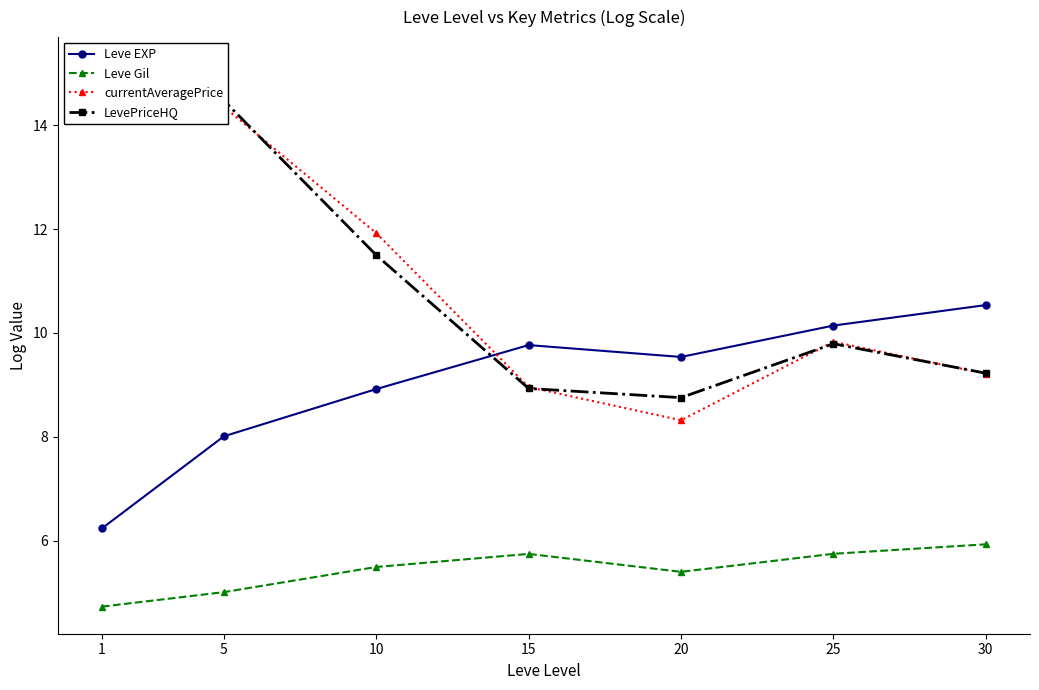

Reading right to left, what are all the values shown in this chart?

Leve EXP: 30=10.5	25=10.1	20=9.5	15=9.8	10=8.9	5=8.0	1=6.2
Leve Gil: 30=5.9	25=5.7	20=5.4	15=5.7	10=5.5	5=5.0	1=4.7
currentAveragePrice: 30=9.2	25=9.8	20=8.3	15=9.0	10=11.9	5=14.4	1=14.6
LevePriceHQ: 30=9.2	25=9.8	20=8.8	15=8.9	10=11.5	5=14.5	1=15.2